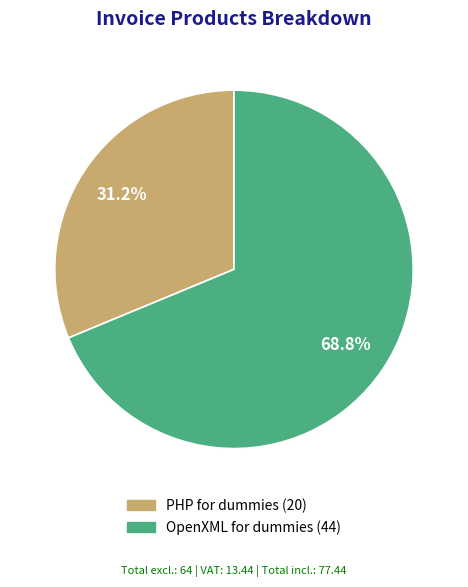

To the nearest percent, what percentage of the pie is OpenXML for dummies?

69%